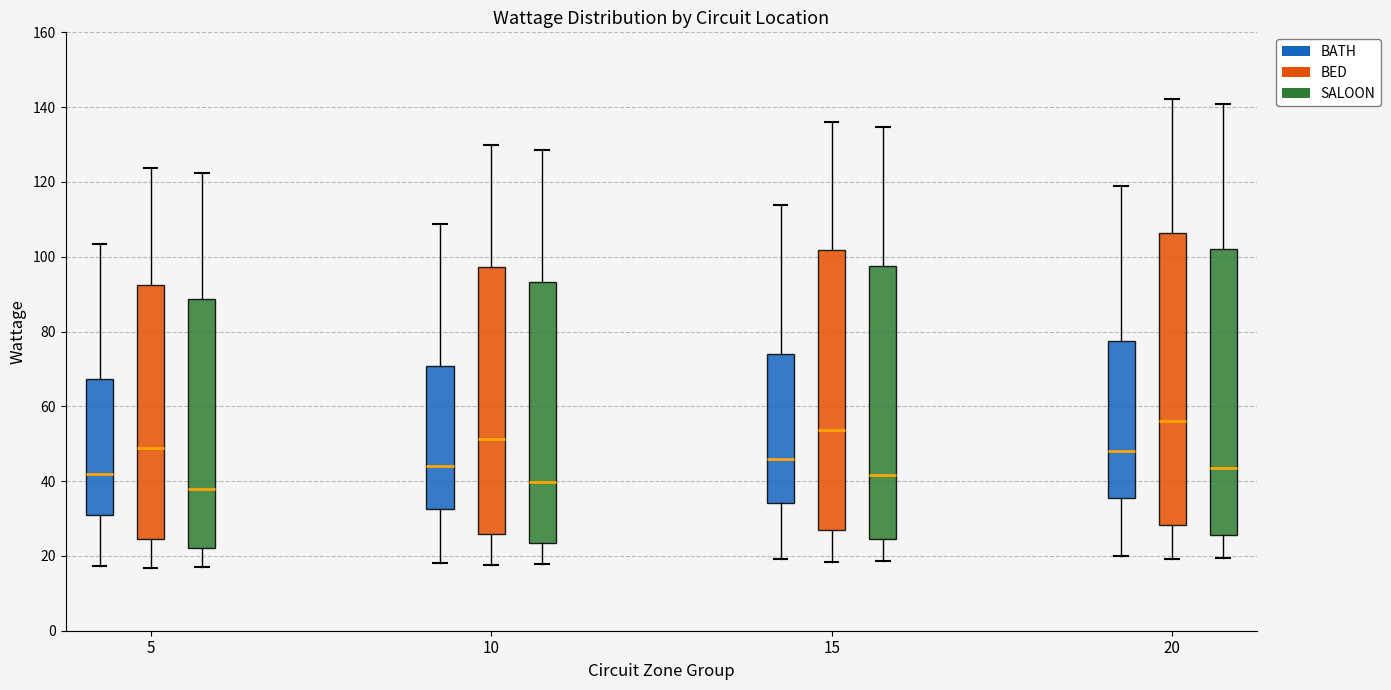

Where is the lower edge of the box for 5 (BED) on the y-axis? The values are not printed on the chart, so give them approximately, as read against the axis.

24